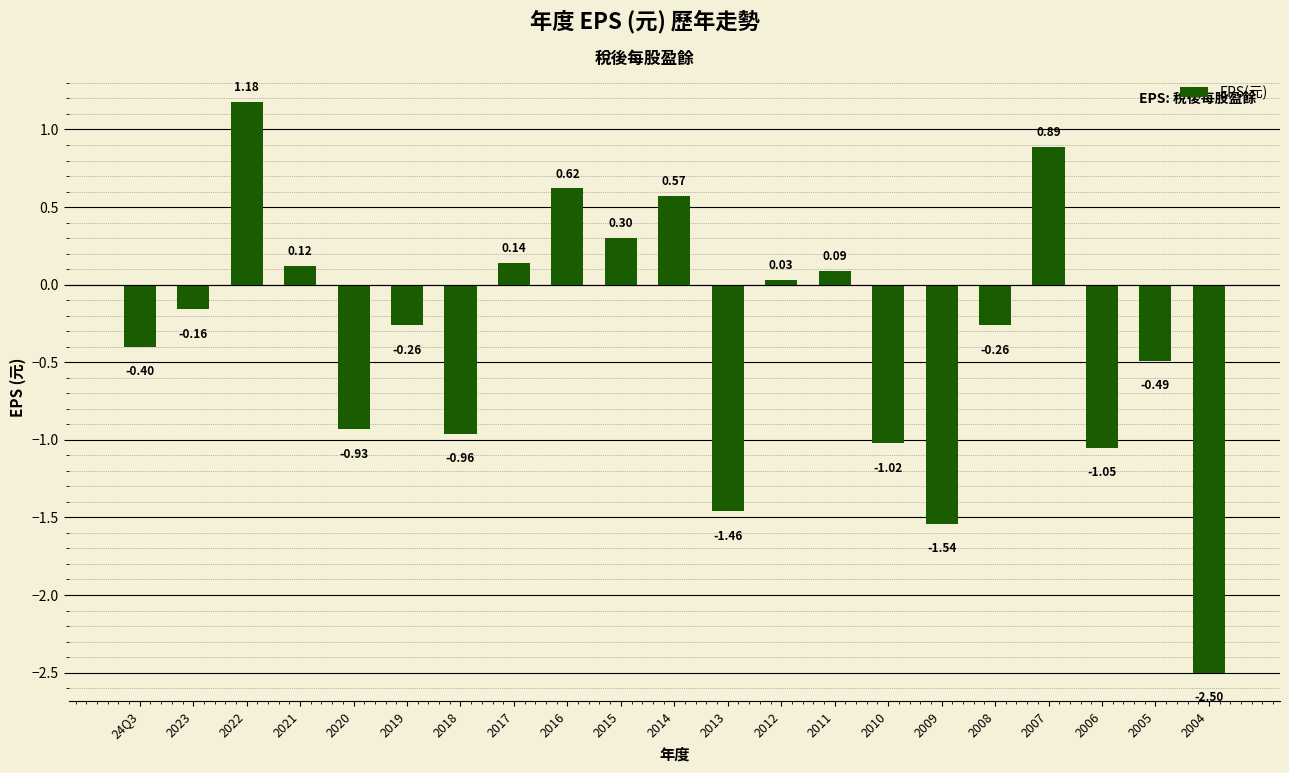

How many bars are there in total?

21